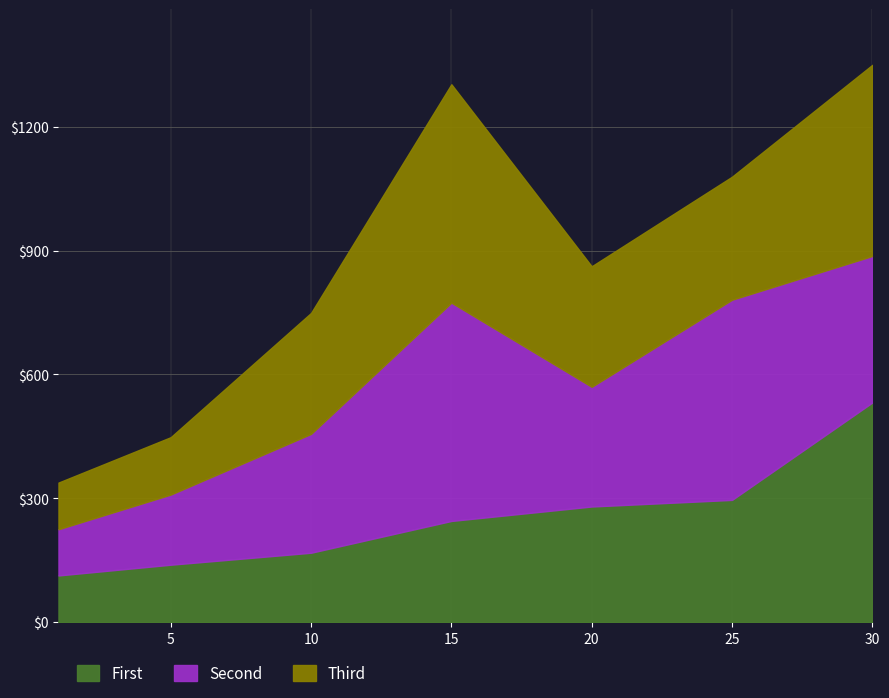

True or false: First has more than 0 points higher than both neighbors.

False